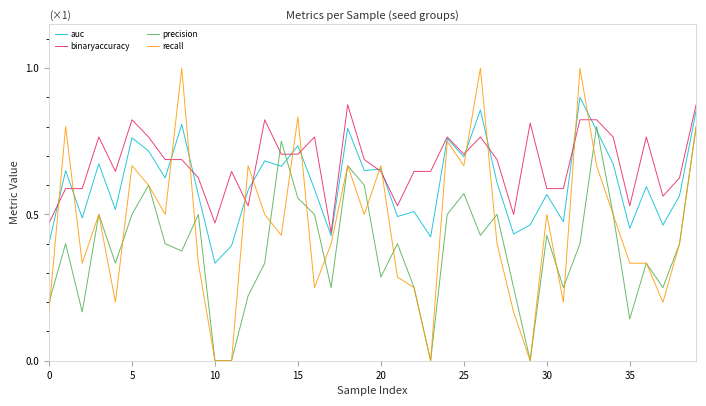

What is the greatest value displayed?

1.0